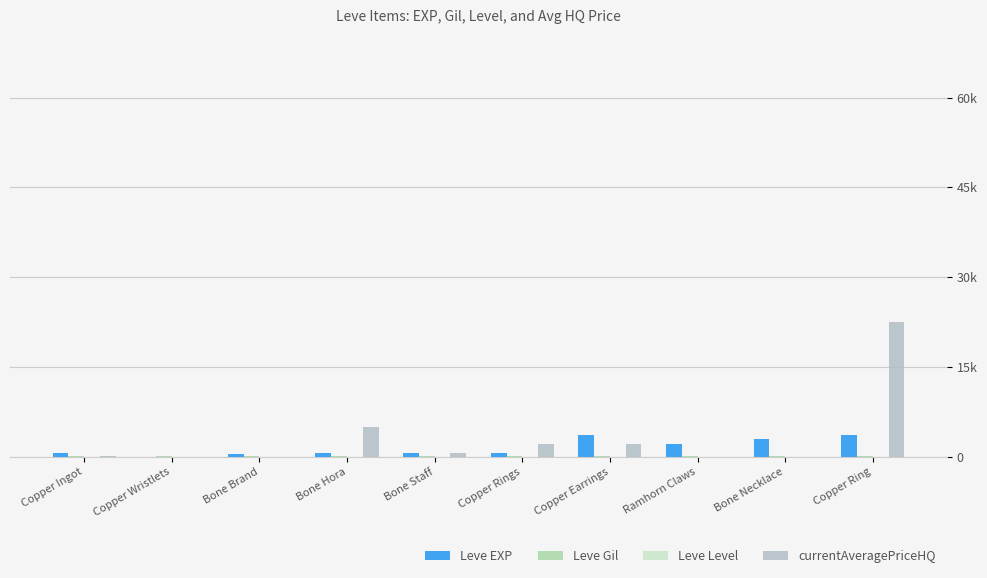

Between Copper Ingot and Bone Necklace, which series saw the biggest shift?

Leve EXP